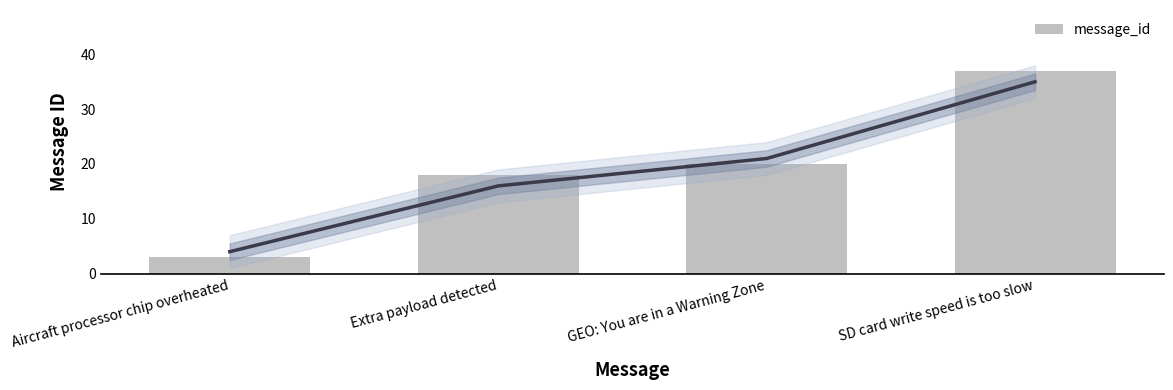

Are the bars horizontal?

No